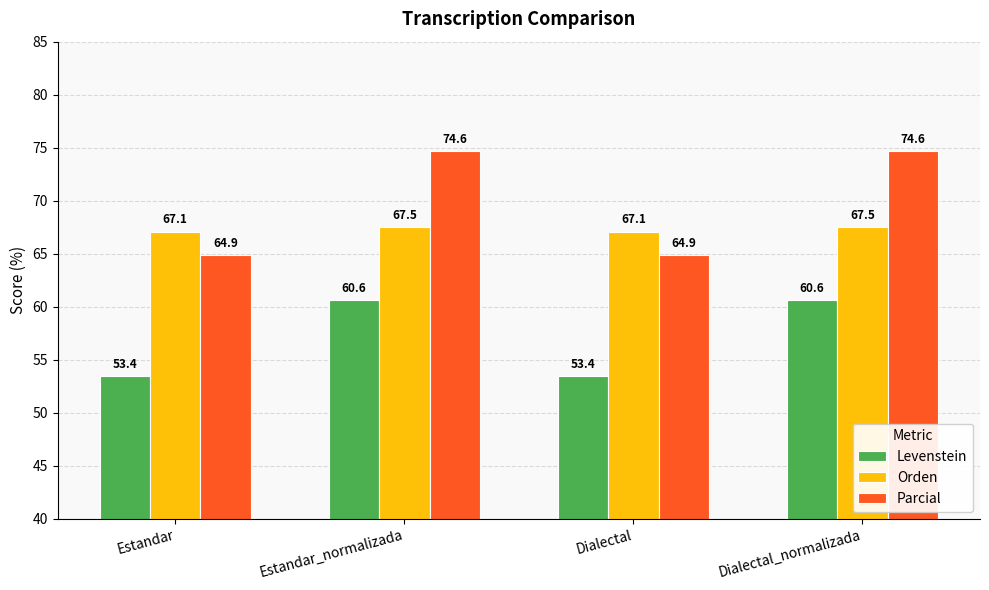

At how many categories does at least one series exceed 65?

4